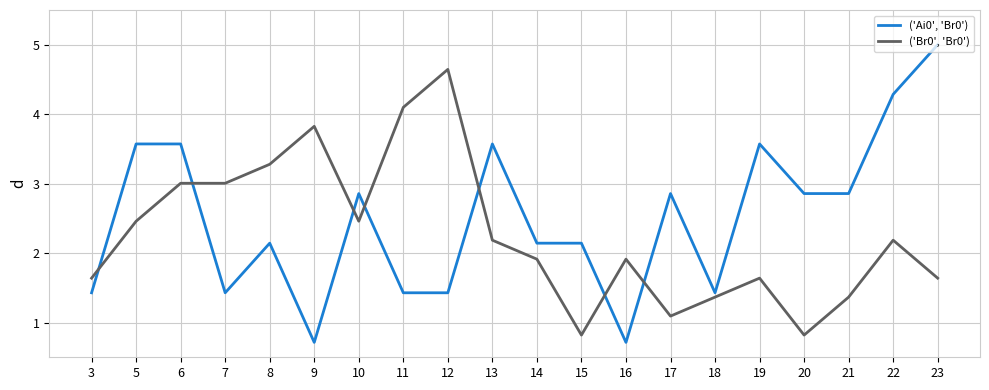

How many times do ('Br0', 'Br0') and ('Ai0', 'Br0') cross each other?

7